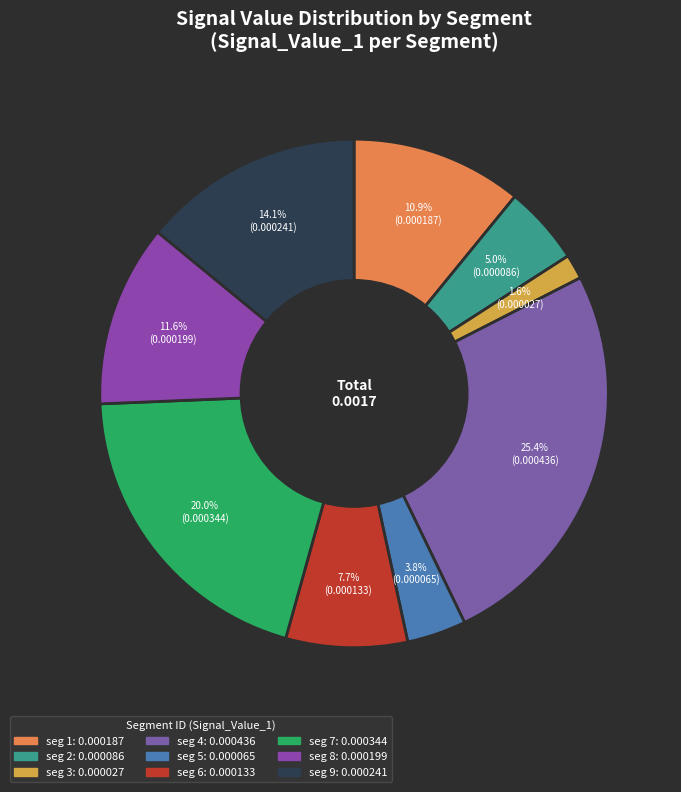

What is the largest slice in the pie chart?

signal segment 4